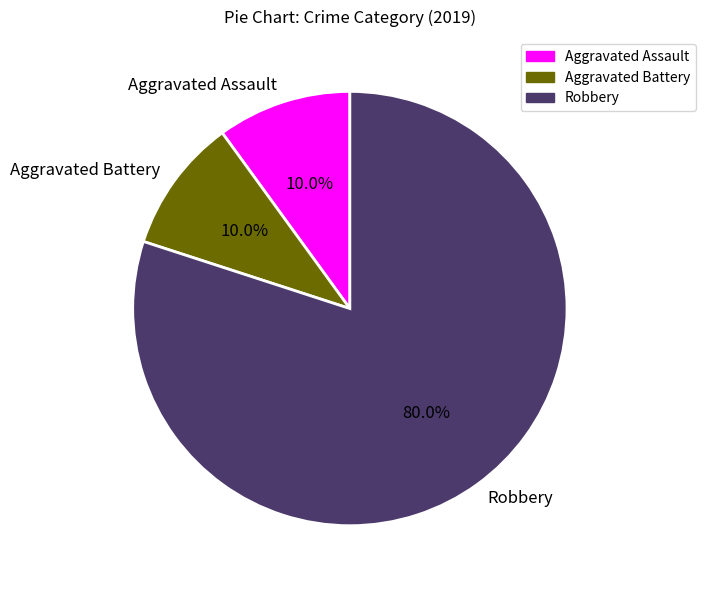

Which slice is the largest?

Robbery